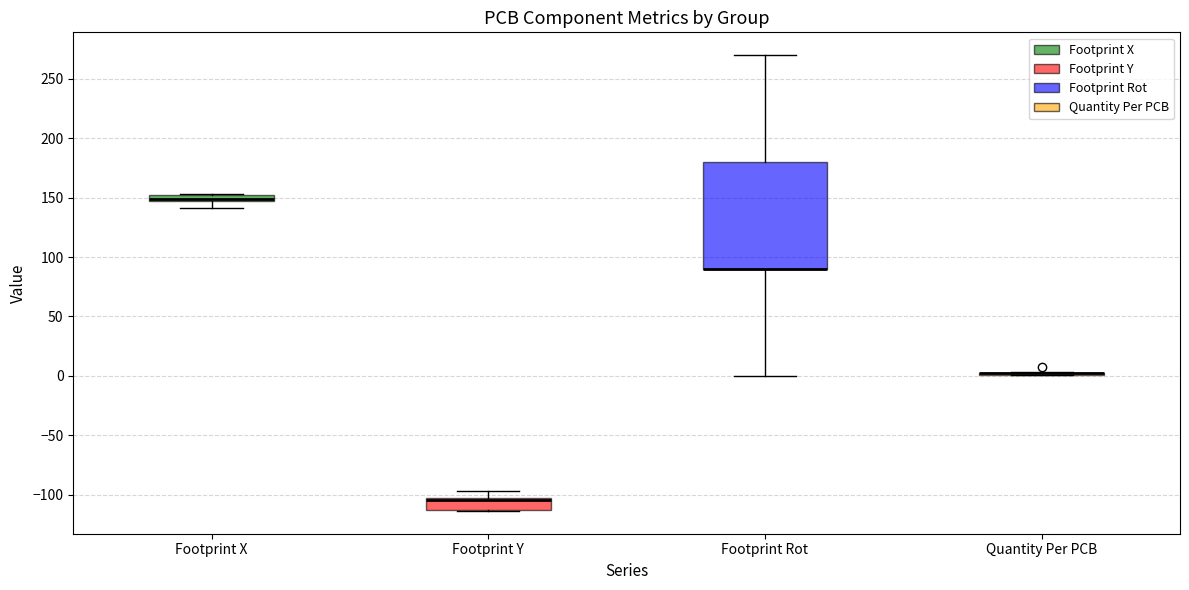

Where does the upper whisker of the box for Footprint Y end on the y-axis? The values are not printed on the chart, so give them approximately, as read against the axis.

-95